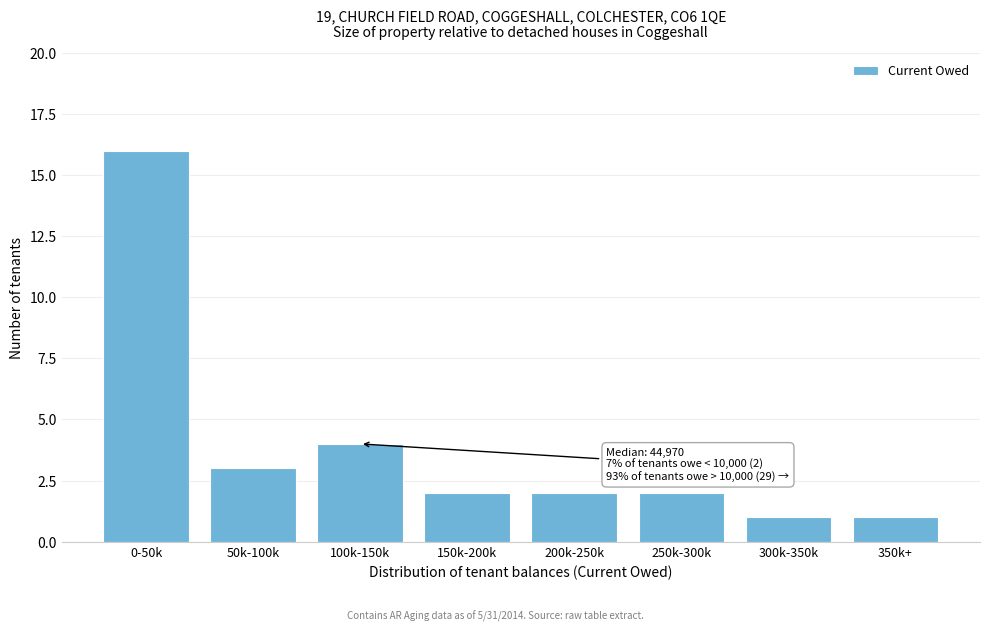

Reading left to right, extract all data points from this chart.

16	3	4	2	2	2	1	1